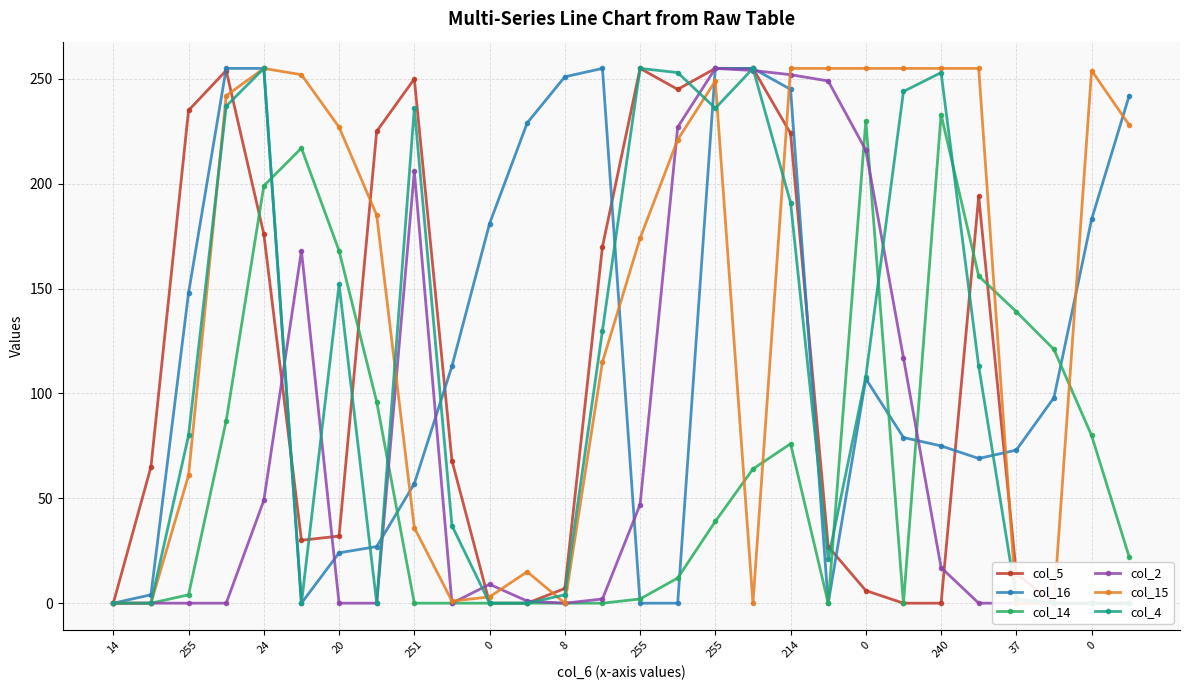

How many values in the col_14 series are below 39?

14